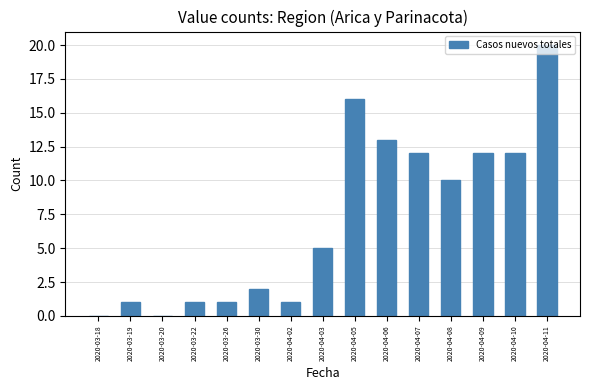

What is the greatest value displayed?

20